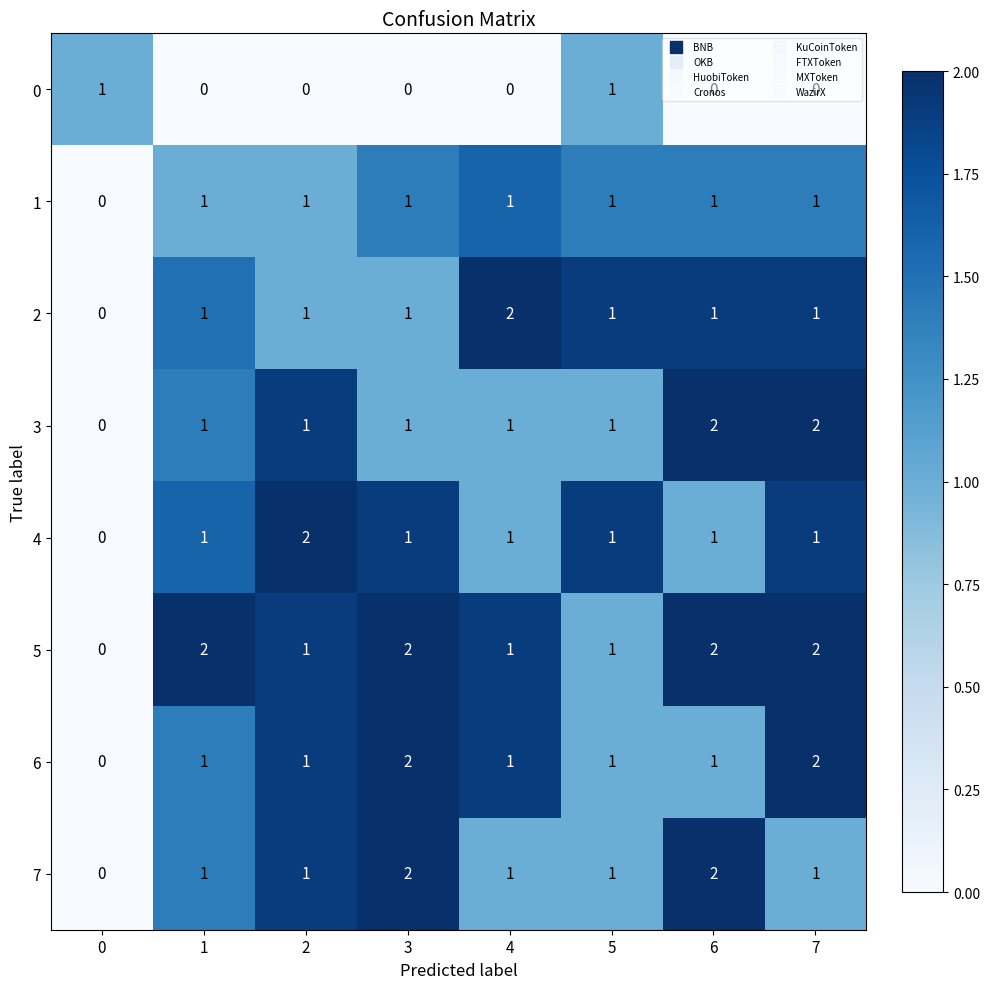

The 0 series shows 0 at 1. True or false?

True